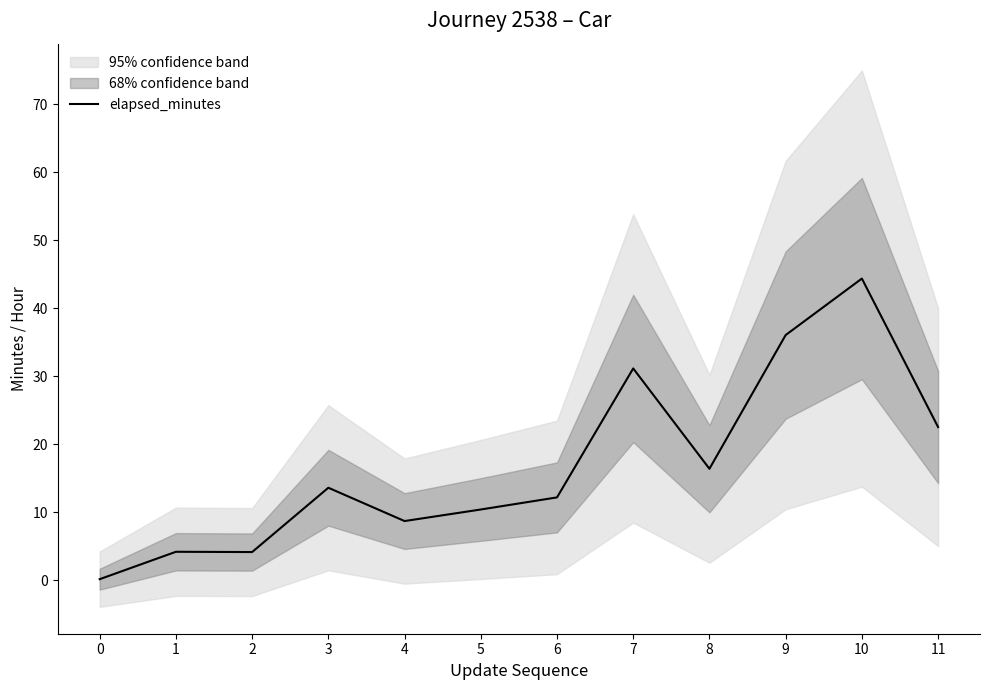

Rank the categories by value from highest to lowest.

10, 9, 7, 11, 8, 3, 6, 5, 4, 1, 2, 0